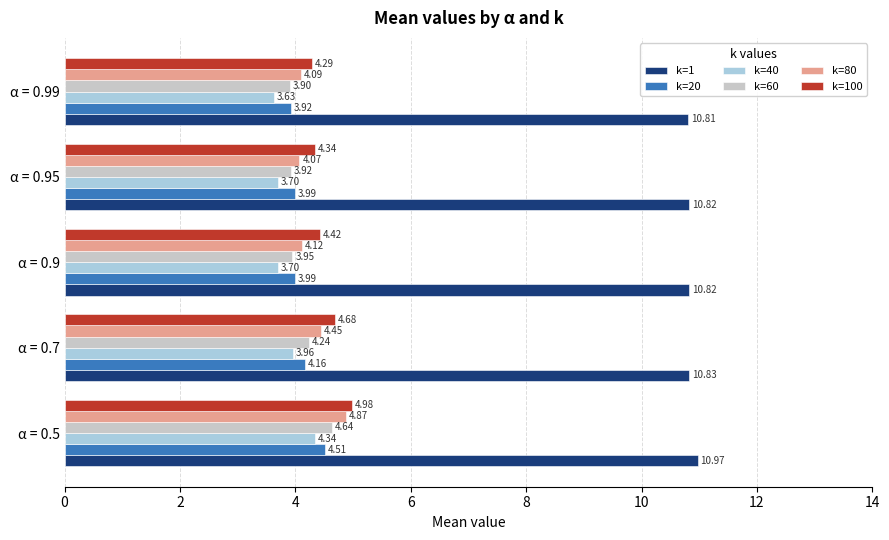

What is the sum of the k=100 values at α = 0.95 and α = 0.5?

9.3